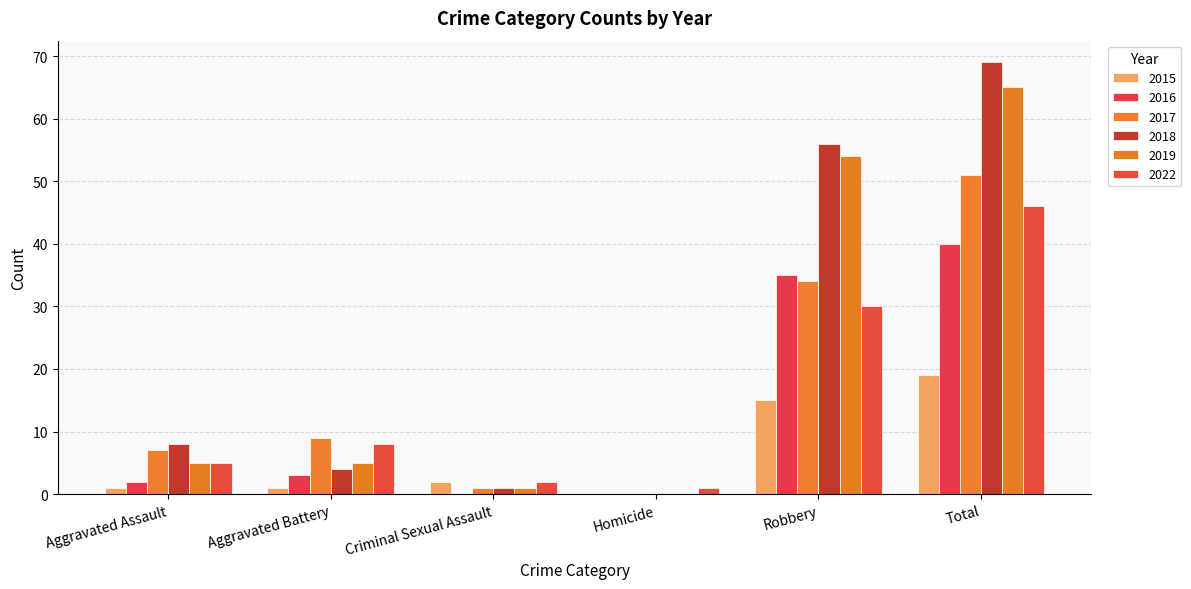

What is the difference between the maximum and second lowest values in the 2022 series?

44